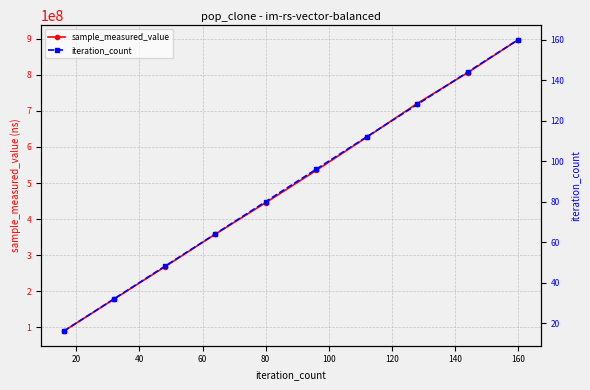

At how many categories does at least one series exceed 196965743?

8